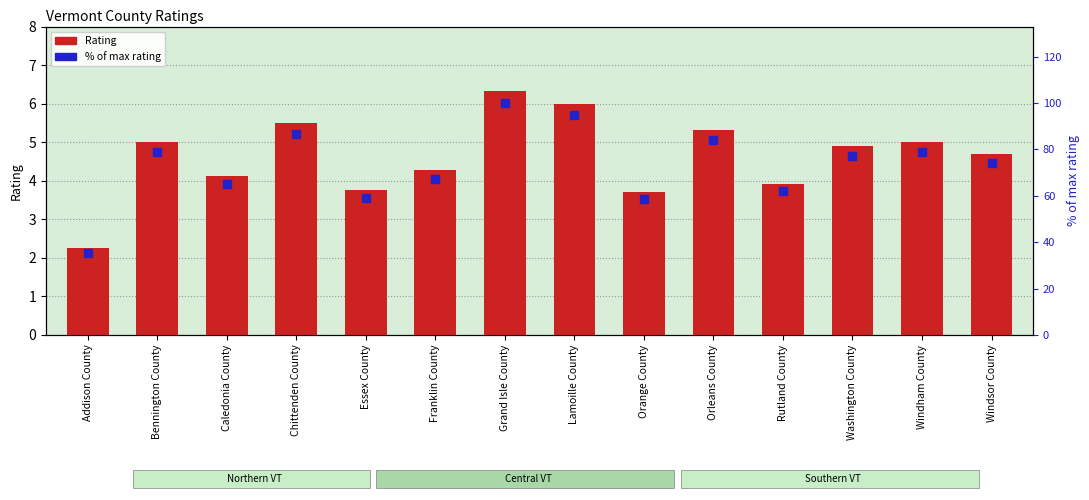

At which category is the sum across all series the highest?

Grand Isle County